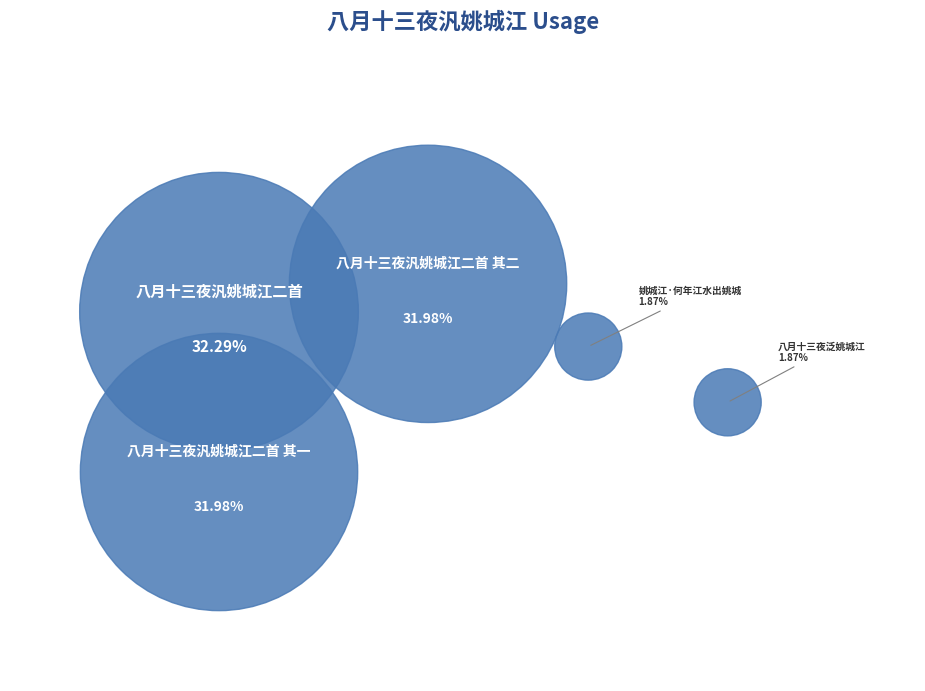

What is the largest slice in the pie chart?

八月十三夜汎姚城江二首